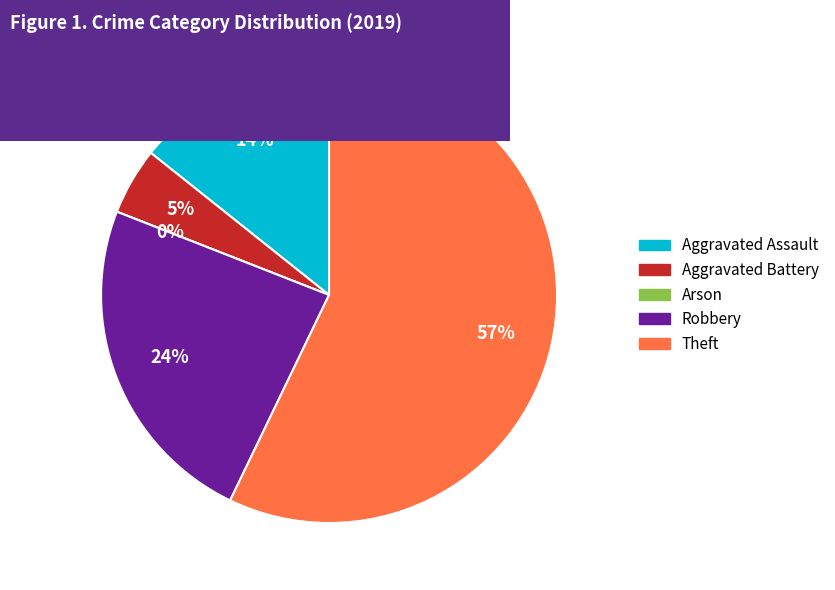

Is the sum of Aggravated Assault and Arson greater than half?

No